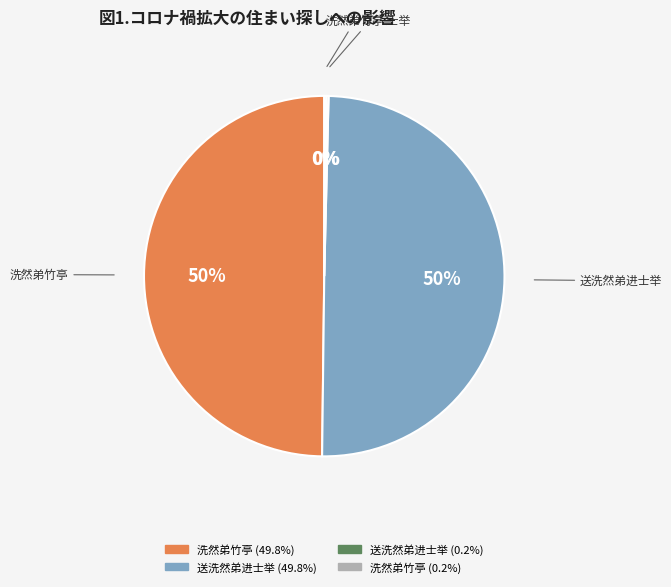

To the nearest percent, what is the difference between the largest and smallest slice percentages?

50%